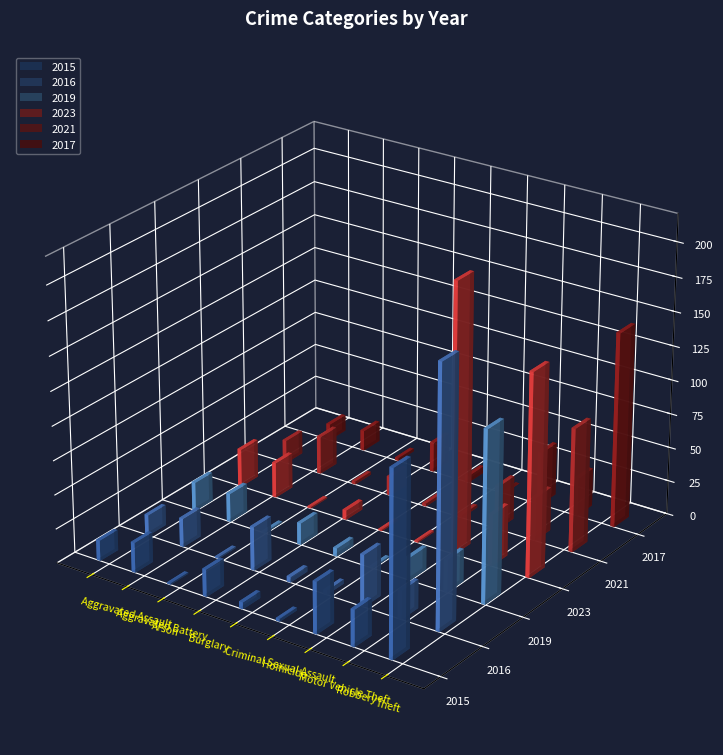

Which has a higher value, Aggravated Assault or Motor Vehicle Theft?

Motor Vehicle Theft